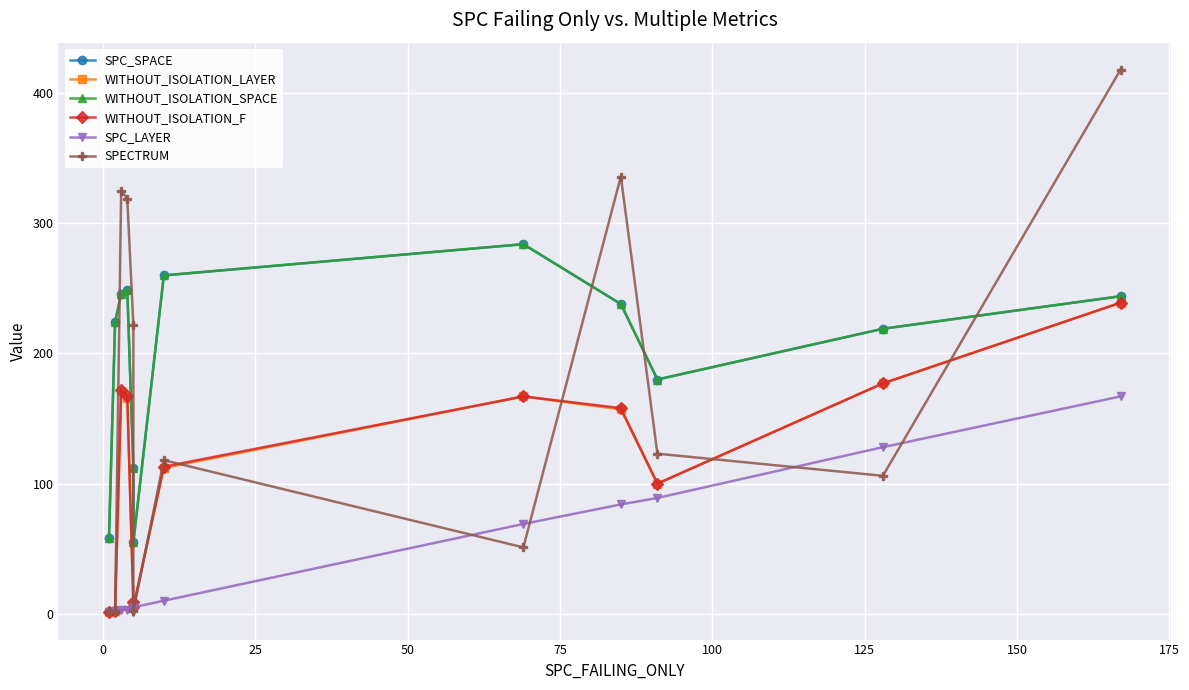

Reading left to right, extract all data points from this chart.

SPC_SPACE: 58	224	246	249	112	55	260	284	238	180	219	244
WITHOUT_ISOLATION_LAYER: 1	2	171	166	7	5	112	167	157	100	177	239
WITHOUT_ISOLATION_SPACE: 58	224	246	249	112	55	260	284	238	180	219	244
WITHOUT_ISOLATION_F: 1	2	172	167	9	5	113	167	158	100	177	239
SPC_LAYER: 1	2	3	3	1	5	10	69	84	89	128	167
SPECTRUM: 2	2	325	319	222	2	118	51	336	123	106	418